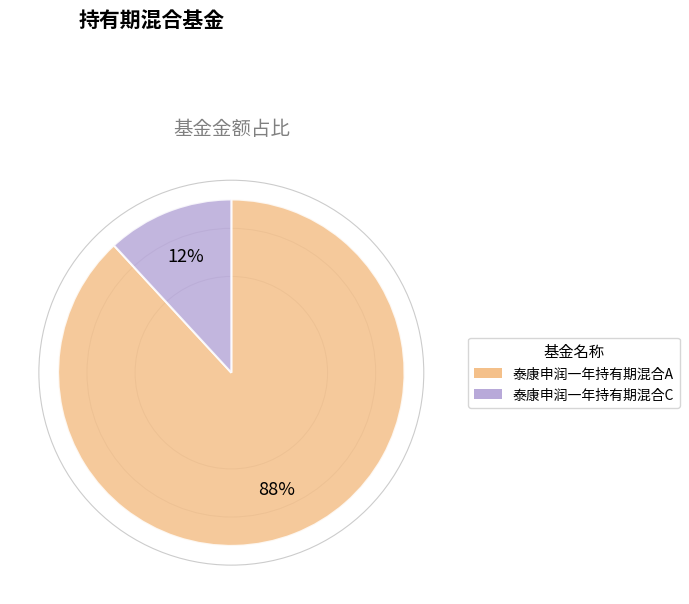

True or false: 泰康申润一年持有期混合A accounts for 88% of the total.

True